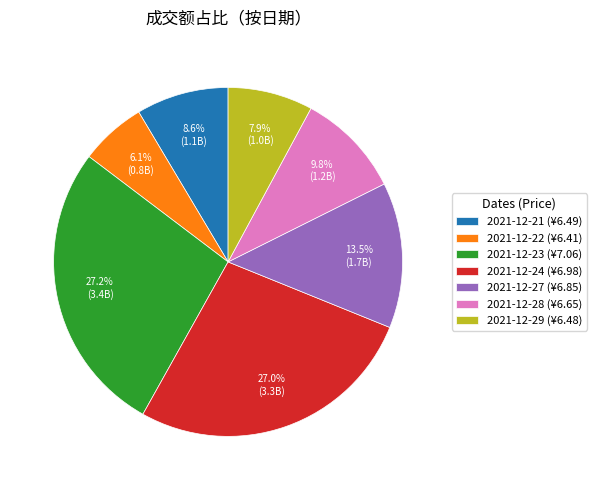

To the nearest percent, what portion does 2021-12-22 represent?

6%